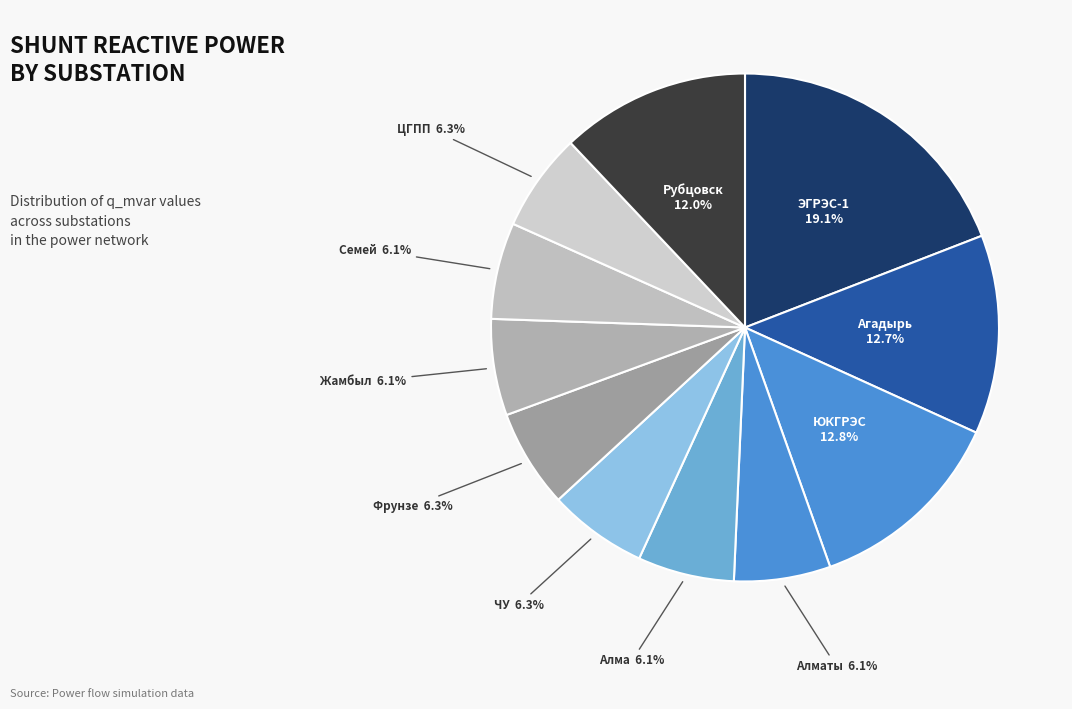

How many slices are in this pie chart?

11